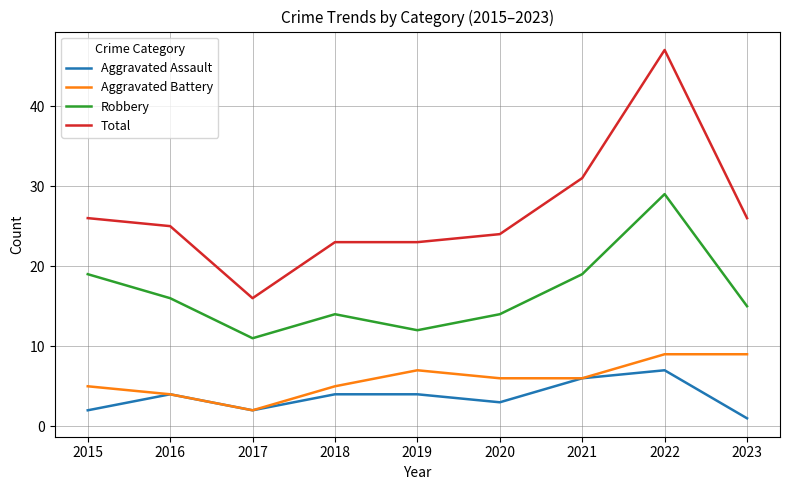

True or false: Aggravated Assault and Robbery cross at least once.

False